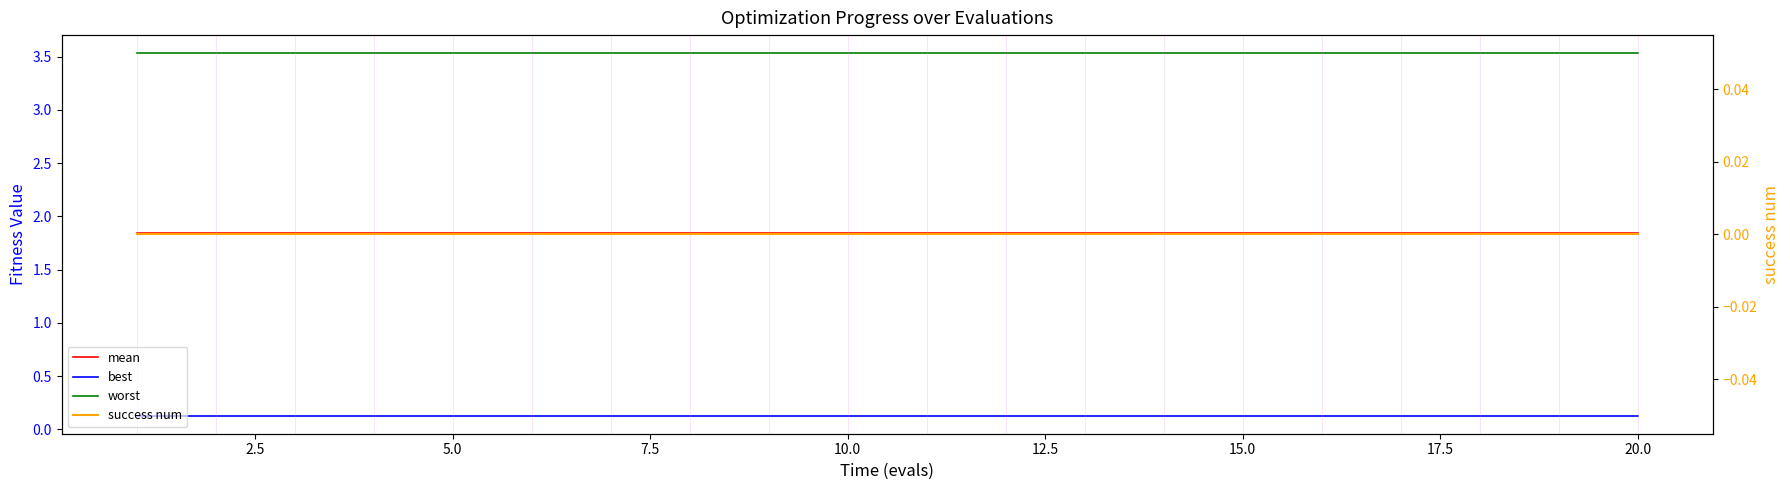

True or false: best and mean cross at least once.

False